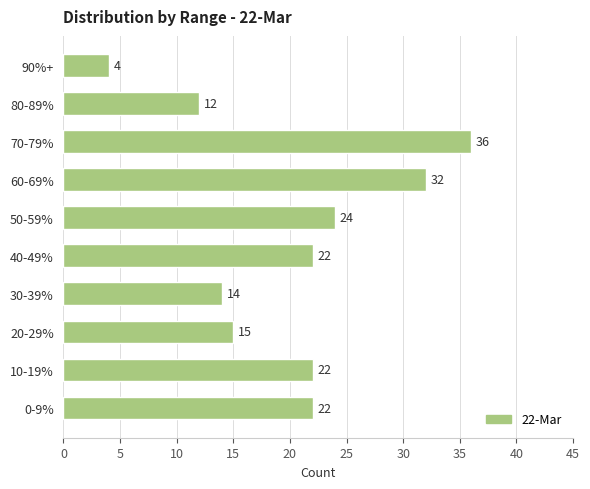

The chart shows a value of 24 at 50-59%. True or false?

True